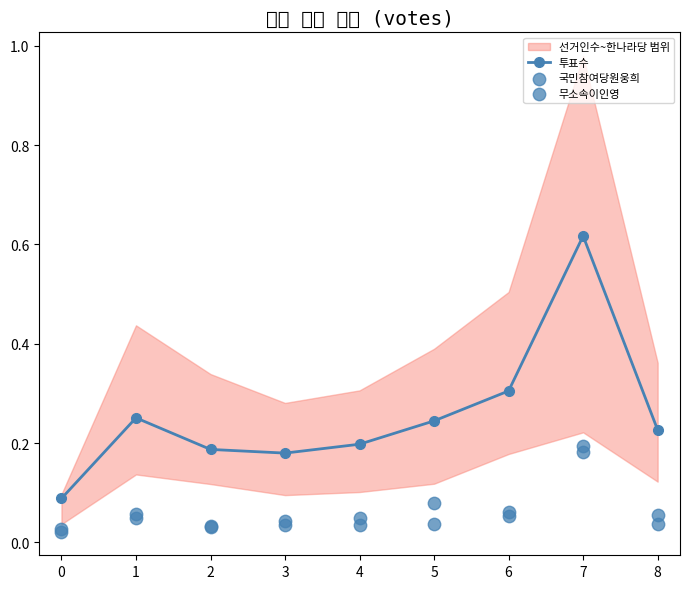

Which series contains the highest Y value?

투표수